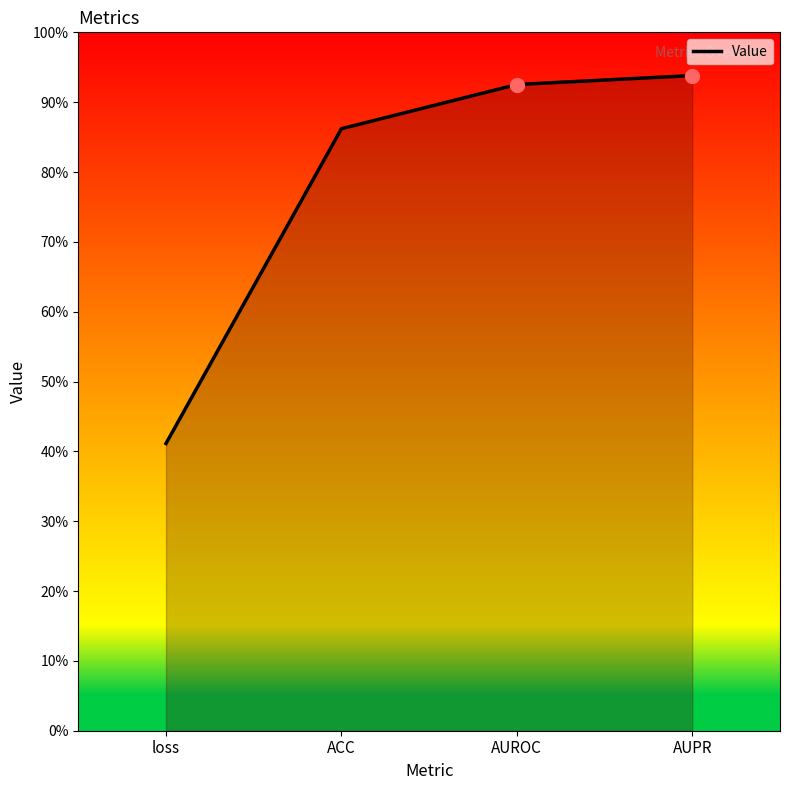

List the labels in order of value, largest first.

AUPR, AUROC, ACC, loss